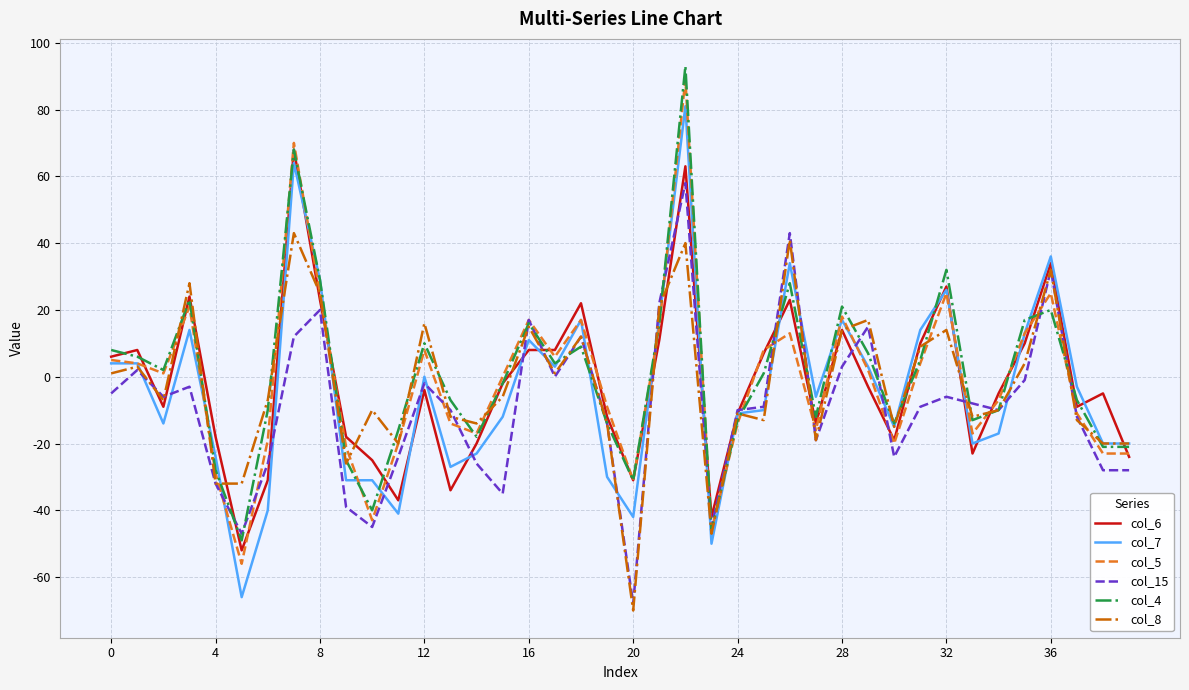

What is the maximum value shown in the chart?

93